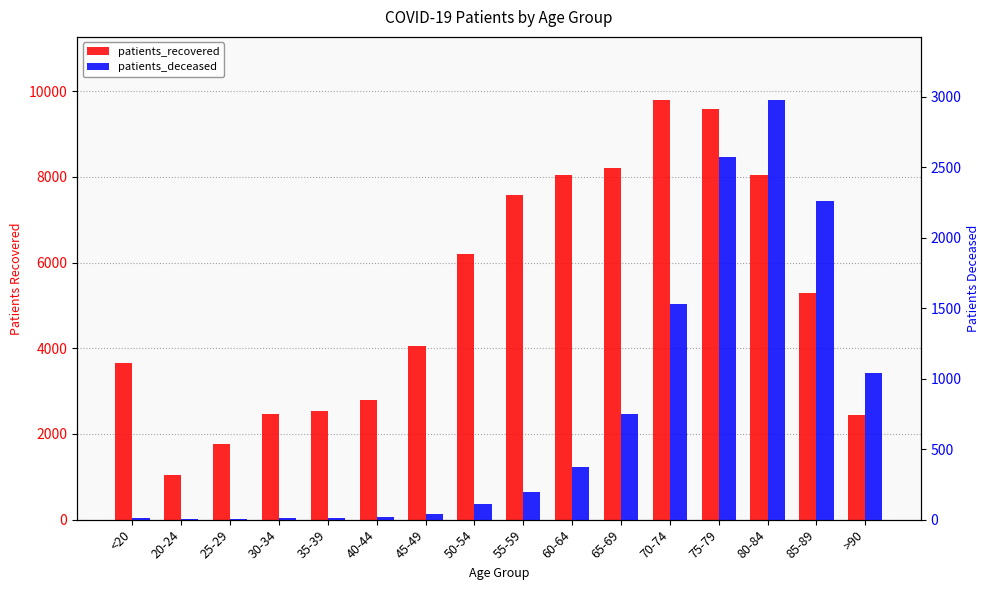

How many bars are there in total?

32